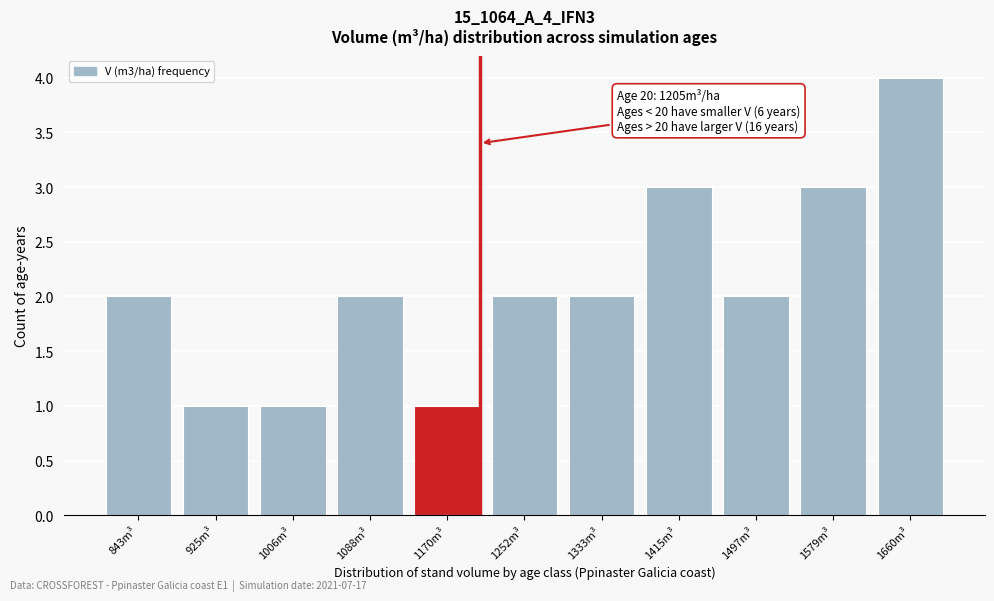

Reading right to left, what are all the values shown in this chart?

1660m³=4	1579m³=3	1497m³=2	1415m³=3	1333m³=2	1252m³=2	1170m³=1	1088m³=2	1006m³=1	925m³=1	843m³=2